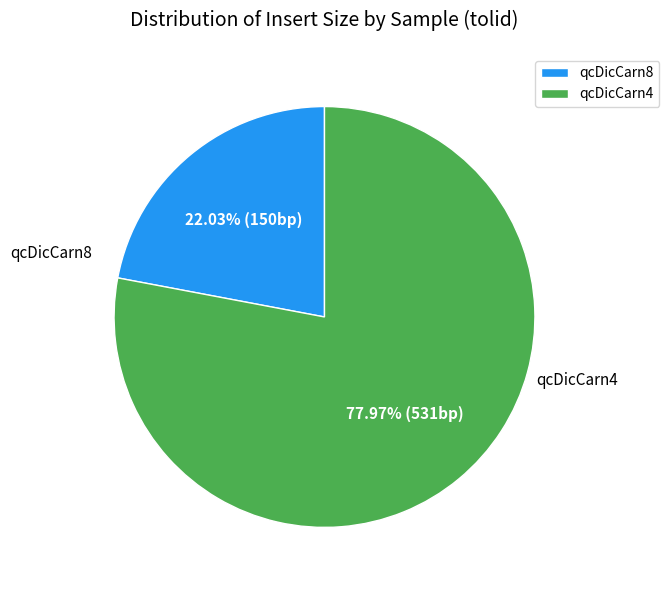

Which category has the biggest portion of the pie?

qcDicCarn4